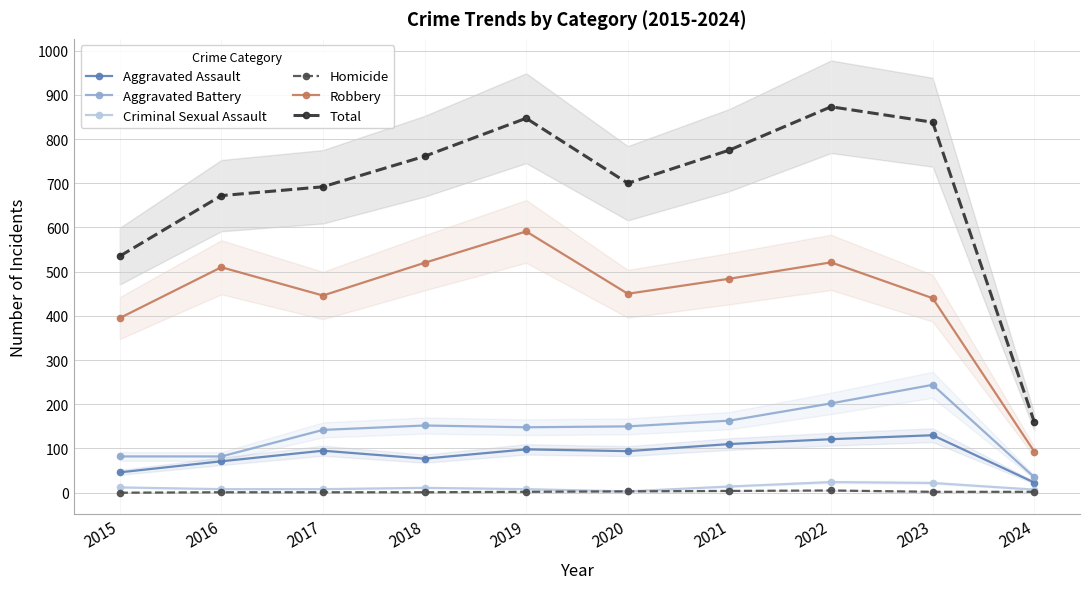

What are all the series names shown in the legend?

Aggravated Assault, Aggravated Battery, Criminal Sexual Assault, Homicide, Robbery, Total